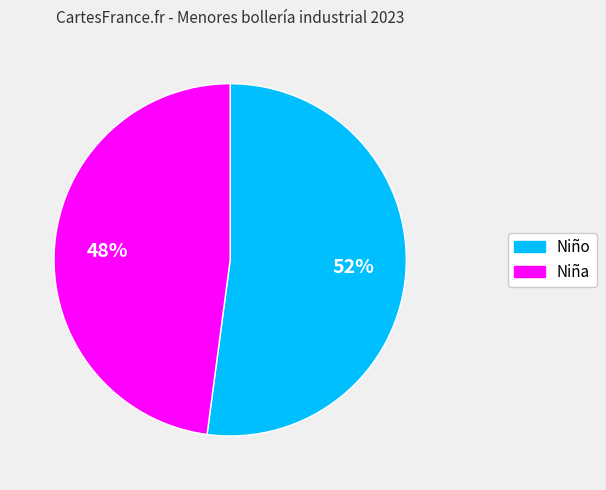

To the nearest percent, what is the average slice percentage?

50%